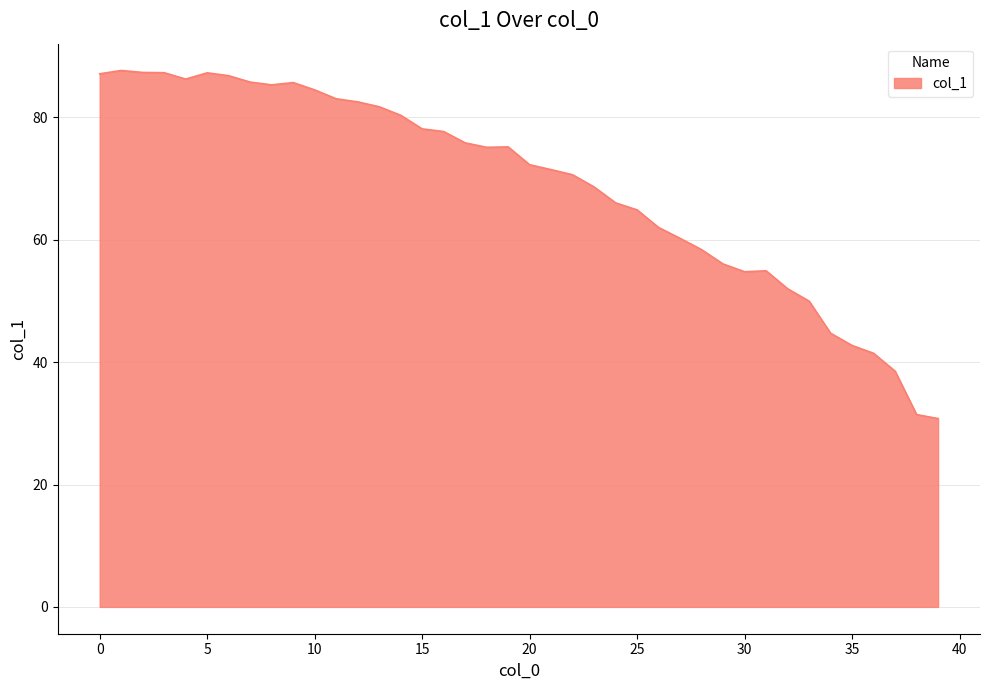

What is the maximum value shown in the chart?

87.7